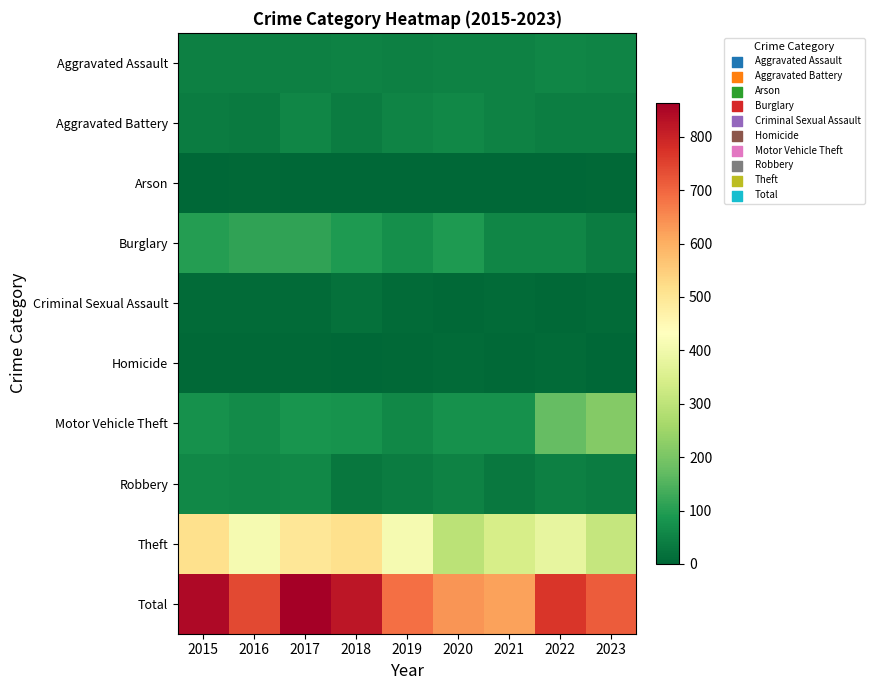

Which has a higher value, 2023 or 2022?

2022